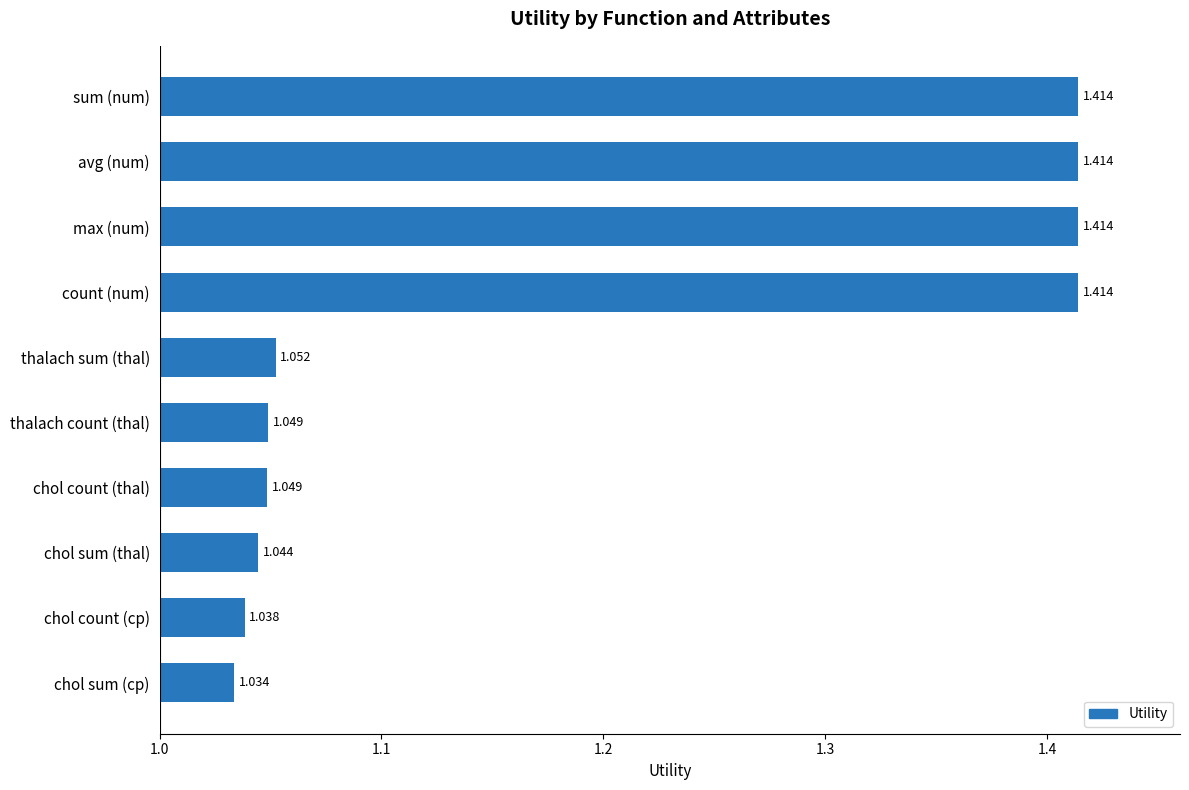

Which has a higher value, chol count (cp) or max (num)?

max (num)